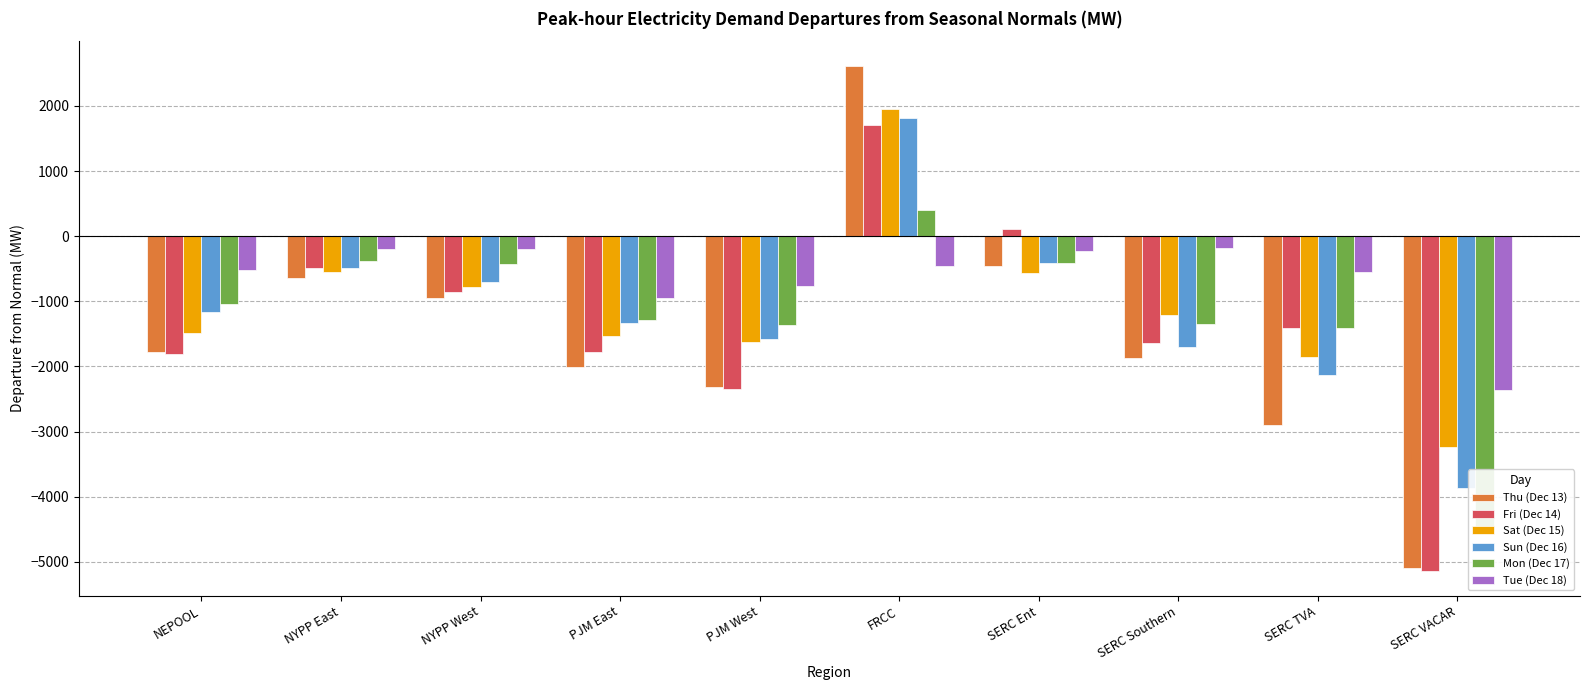

Reading left to right, list all the values displayed in this chart.

Thu (Dec 13): NEPOOL=-1786.3	NYPP East=-647.5	NYPP West=-945.1	PJM East=-2006.0	PJM West=-2309.2	FRCC=2606.9	SERC Ent=-456.6	SERC Southern=-1874.3	SERC TVA=-2901.9	SERC VACAR=-5097.7
Fri (Dec 14): NEPOOL=-1813.5	NYPP East=-492.5	NYPP West=-858.2	PJM East=-1785.3	PJM West=-2353.5	FRCC=1709.5	SERC Ent=104.9	SERC Southern=-1643.4	SERC TVA=-1404.4	SERC VACAR=-5135.0
Sat (Dec 15): NEPOOL=-1490.6	NYPP East=-550.4	NYPP West=-787.4	PJM East=-1533.6	PJM West=-1631.5	FRCC=1945.0	SERC Ent=-561.9	SERC Southern=-1210.4	SERC TVA=-1851.7	SERC VACAR=-3231.3
Sun (Dec 16): NEPOOL=-1168.7	NYPP East=-487.3	NYPP West=-703.7	PJM East=-1327.0	PJM West=-1577.3	FRCC=1816.6	SERC Ent=-418.7	SERC Southern=-1702.9	SERC TVA=-2134.7	SERC VACAR=-3868.6
Mon (Dec 17): NEPOOL=-1037.0	NYPP East=-377.5	NYPP West=-435.0	PJM East=-1289.7	PJM West=-1366.1	FRCC=396.5	SERC Ent=-419.1	SERC Southern=-1356.4	SERC TVA=-1412.2	SERC VACAR=-4511.6
Tue (Dec 18): NEPOOL=-517.0	NYPP East=-192.7	NYPP West=-201.6	PJM East=-955.5	PJM West=-766.0	FRCC=-460.6	SERC Ent=-221.6	SERC Southern=-181.1	SERC TVA=-557.6	SERC VACAR=-2366.2